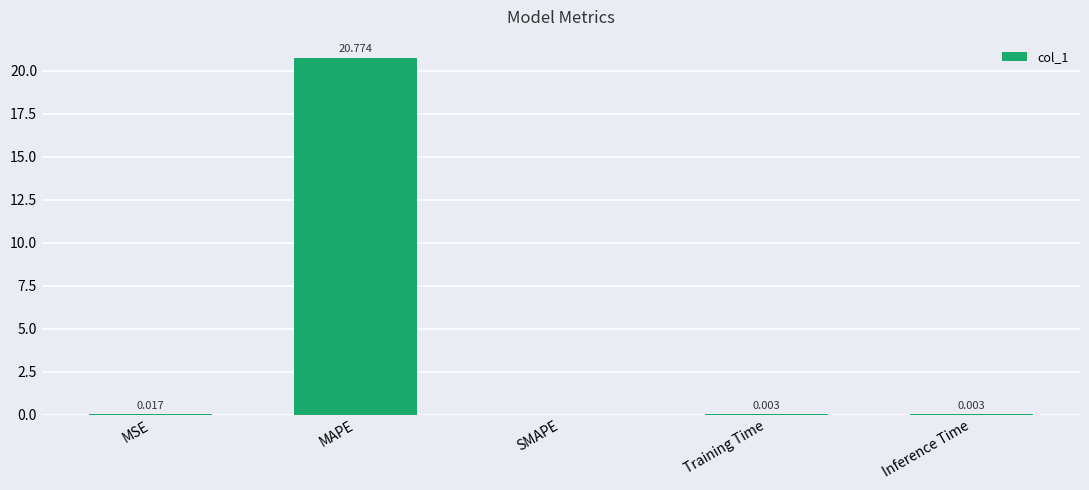

Where is the data nearest to the value 10?

MSE